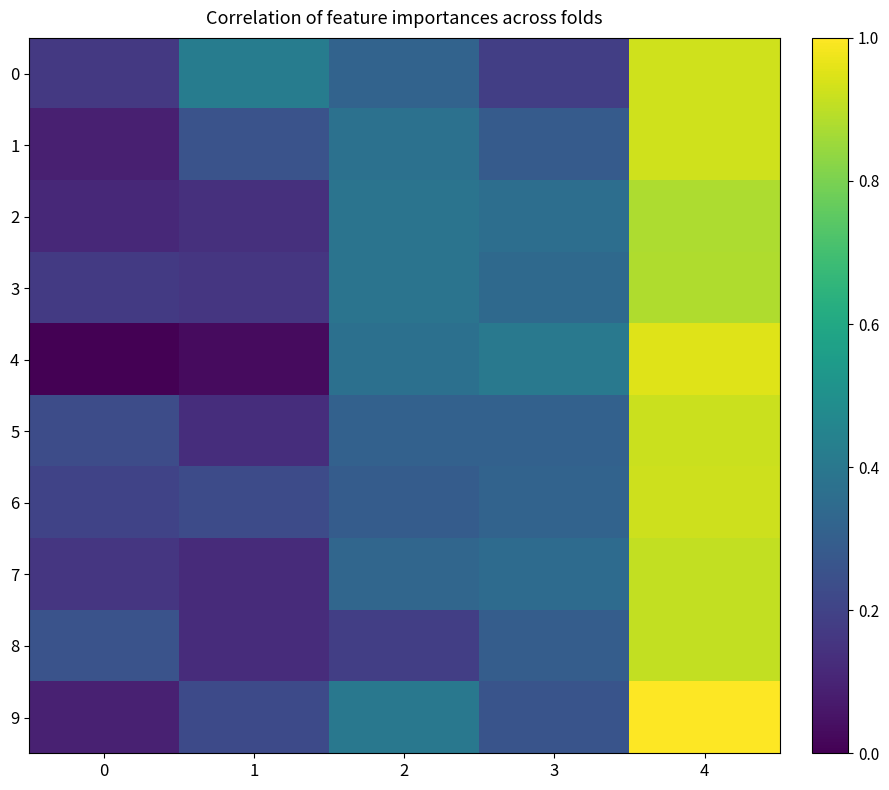

Reading right to left, extract all data points from this chart.

0: 4=0.9	3=0.2	2=0.3	1=0.4	0=0.2
1: 4=0.9	3=0.3	2=0.4	1=0.3	0=0.1
2: 4=0.9	3=0.4	2=0.4	1=0.1	0=0.1
3: 4=0.9	3=0.3	2=0.4	1=0.2	0=0.2
4: 4=1.0	3=0.4	2=0.4	1=0.0	0=0.0
5: 4=0.9	3=0.3	2=0.3	1=0.1	0=0.2
6: 4=0.9	3=0.3	2=0.3	1=0.2	0=0.2
7: 4=0.9	3=0.3	2=0.3	1=0.1	0=0.2
8: 4=0.9	3=0.3	2=0.2	1=0.1	0=0.3
9: 4=1.0	3=0.3	2=0.4	1=0.2	0=0.1